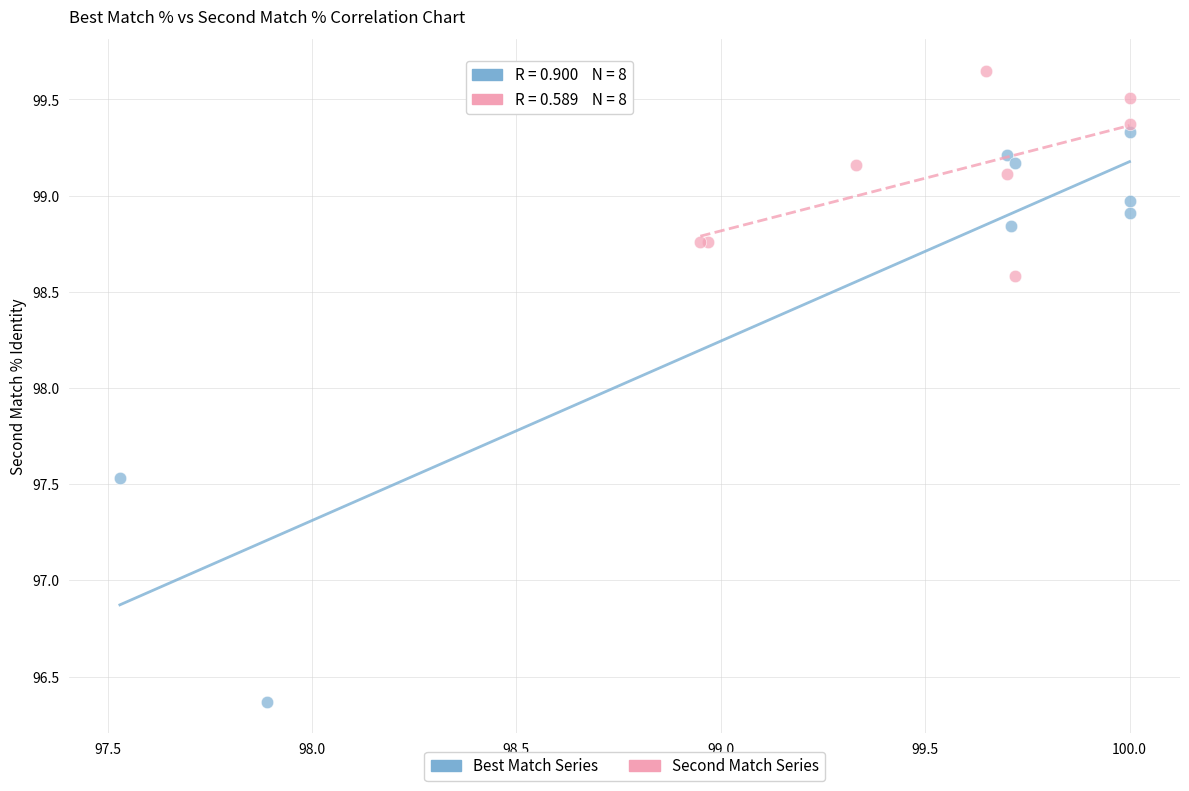

Which series reaches the minimum Y coordinate?

Best Match Series